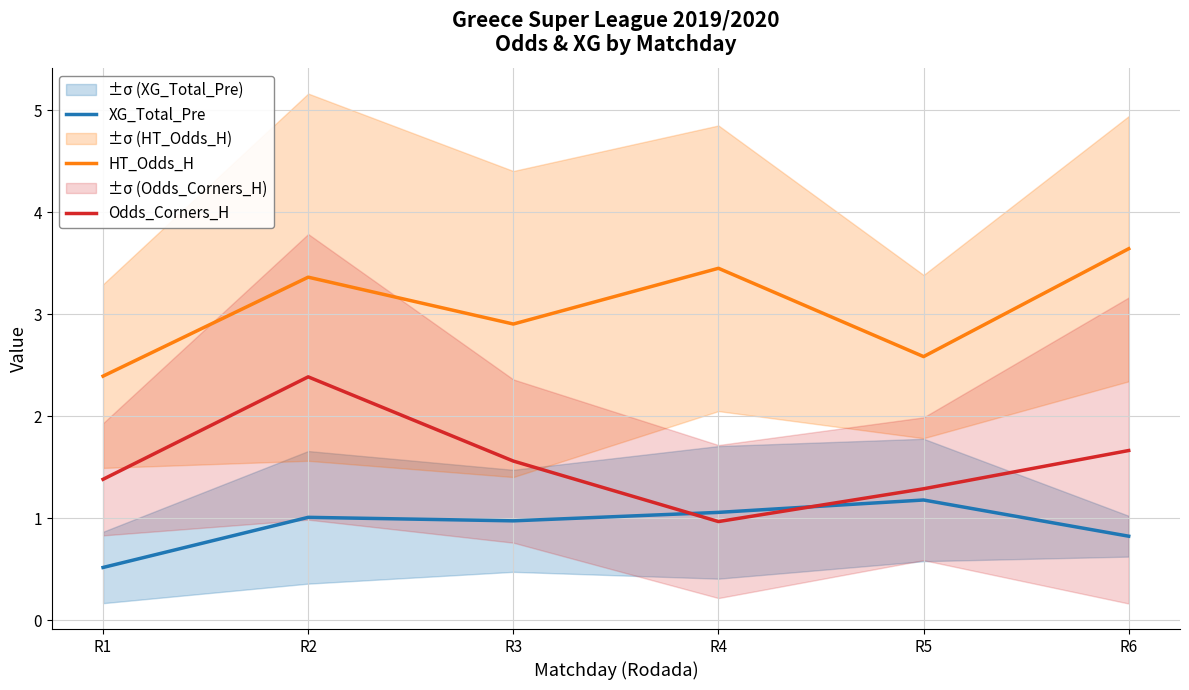

After their last crossing, which series has the higher values: XG_Total_Pre or Odds_Corners_H?

Odds_Corners_H